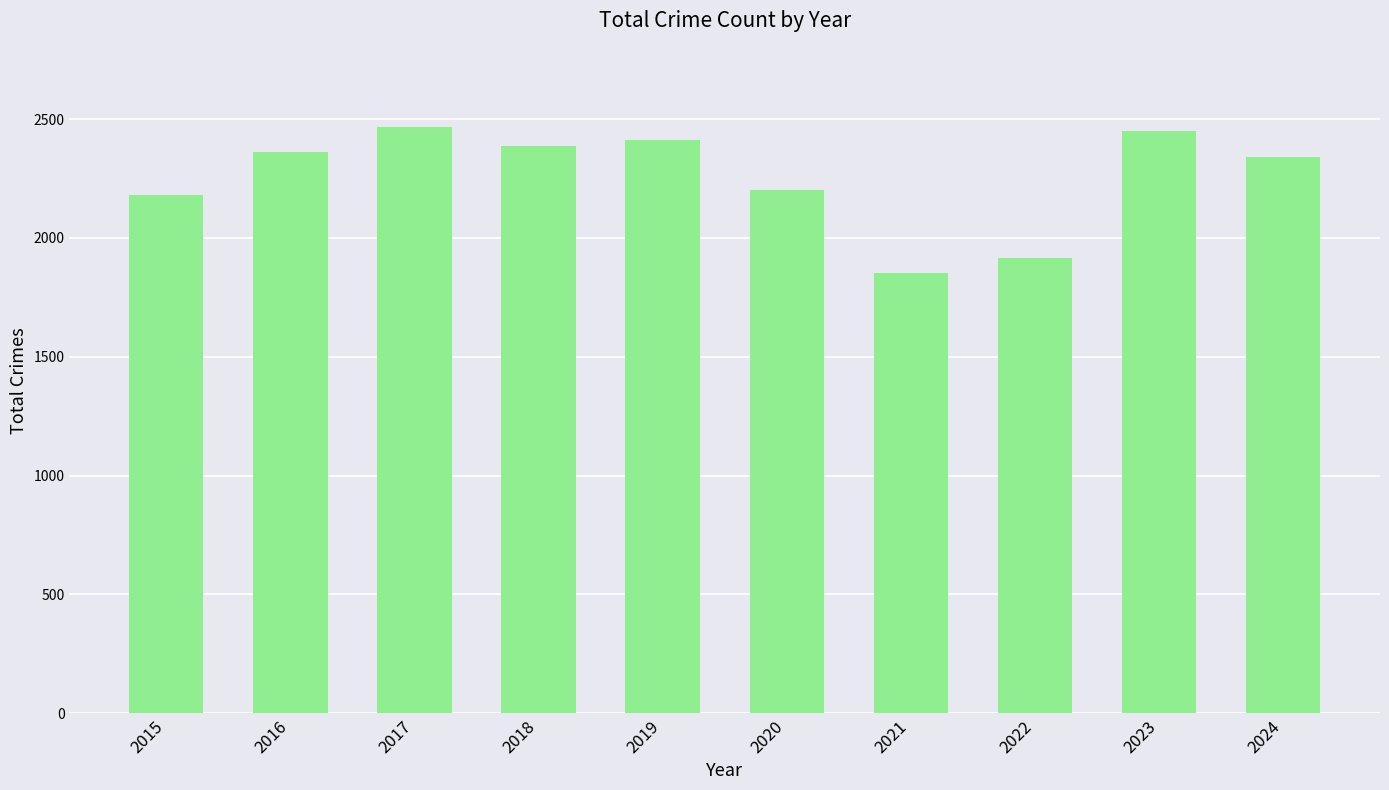

Reading left to right, what are all the values shown in this chart?

2015=2182	2016=2363	2017=2467	2018=2386	2019=2412	2020=2200	2021=1851	2022=1917	2023=2449	2024=2341